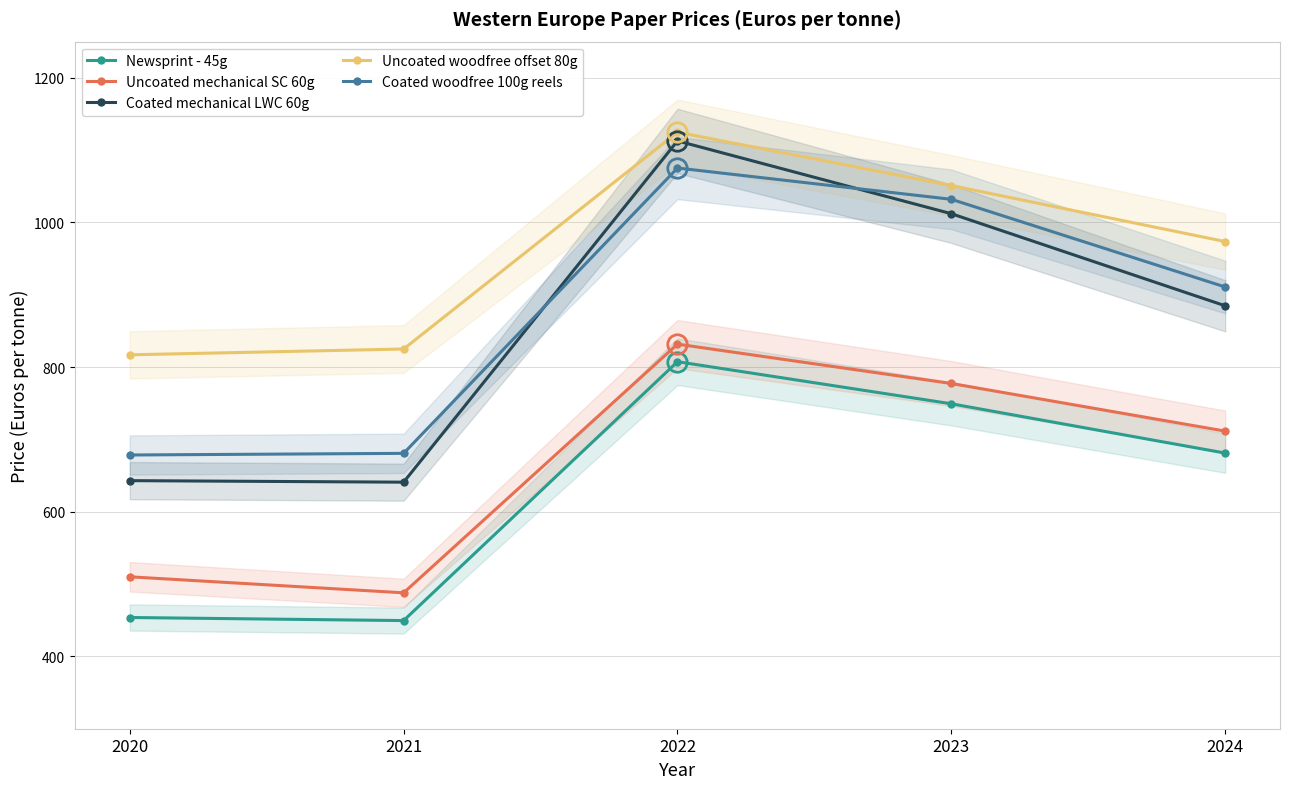

Which label corresponds to the smallest value in the chart?

2021